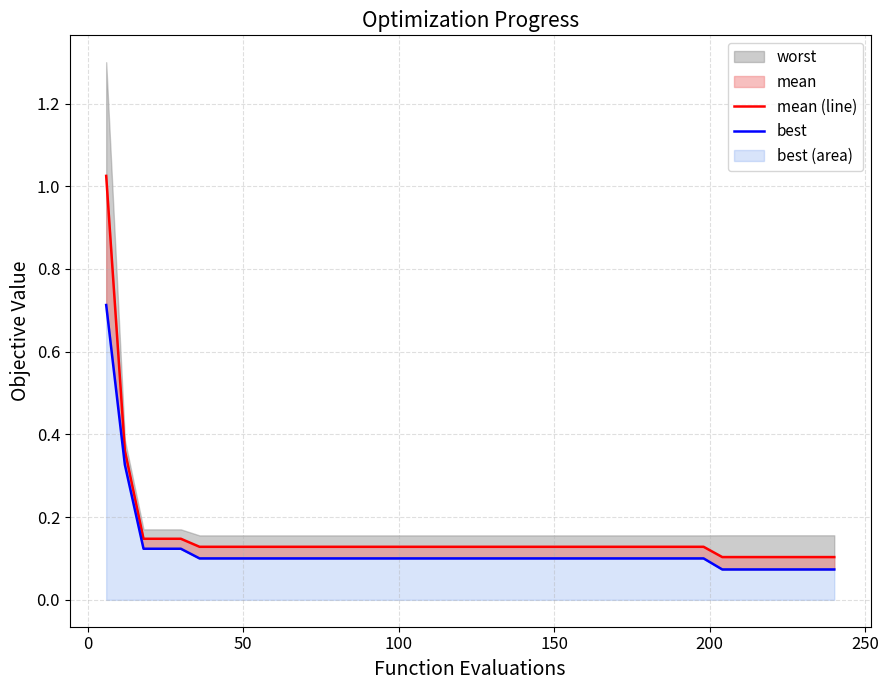

True or false: mean (line) and best intersect in this chart.

False